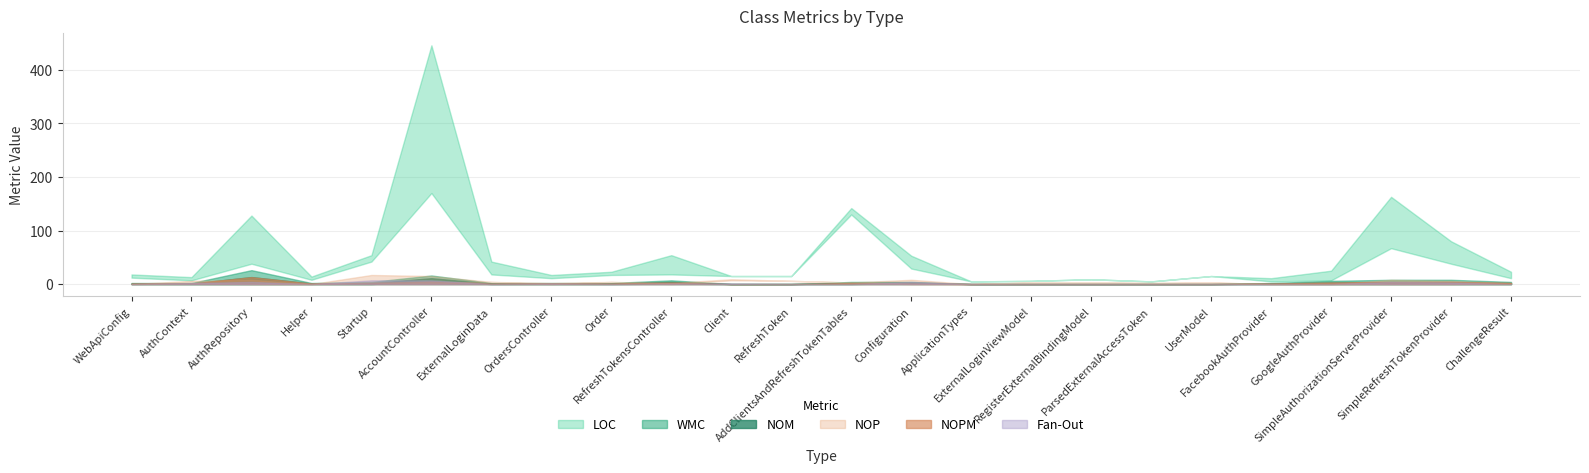

How many data points in LOC are less than 16?

12